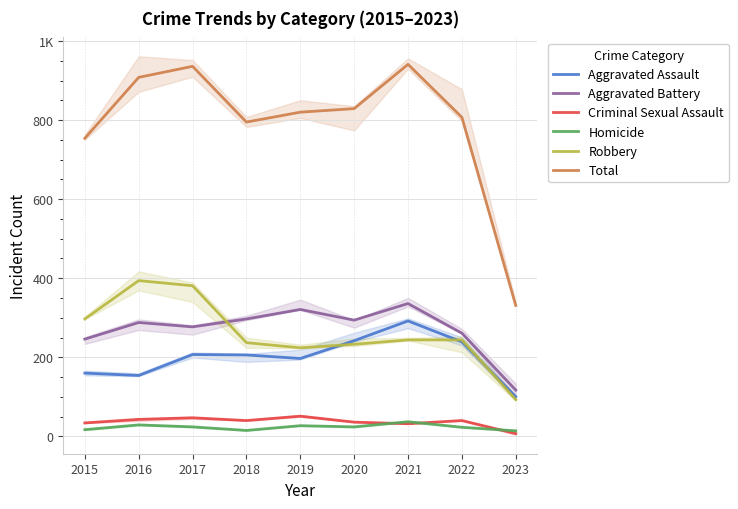

How many lines are shown in the chart?

6